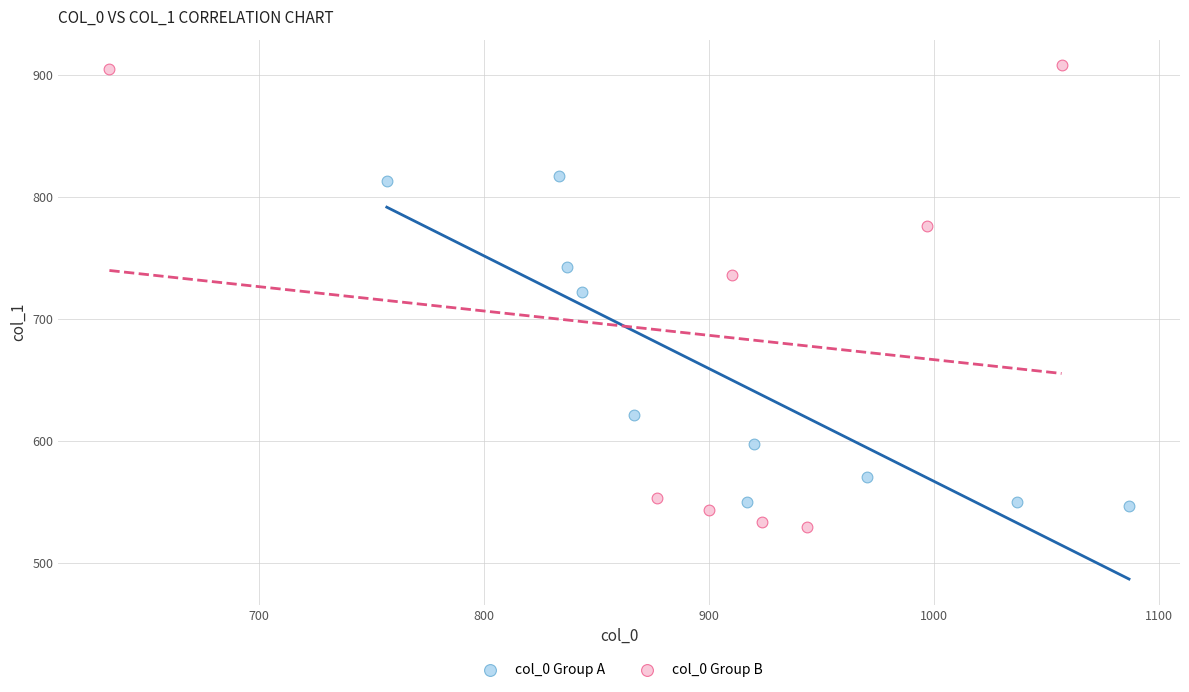

Which series contains the highest Y value?

col_0 Group B